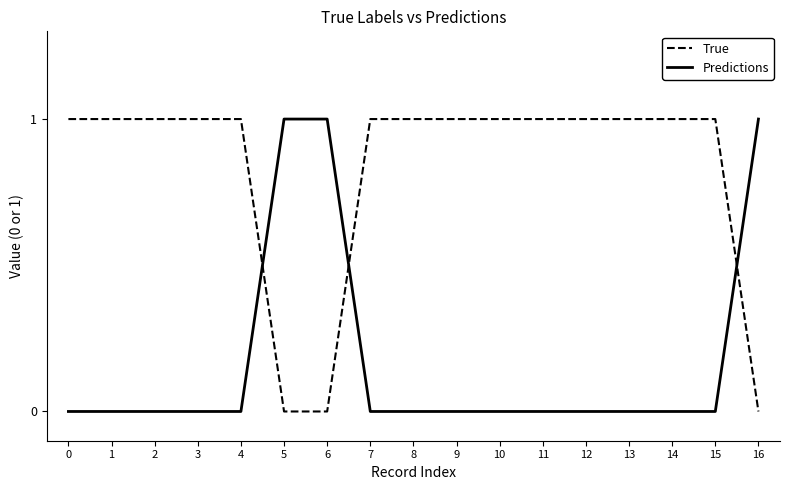

Rank the series at 13 from highest to lowest value.

True, Predictions